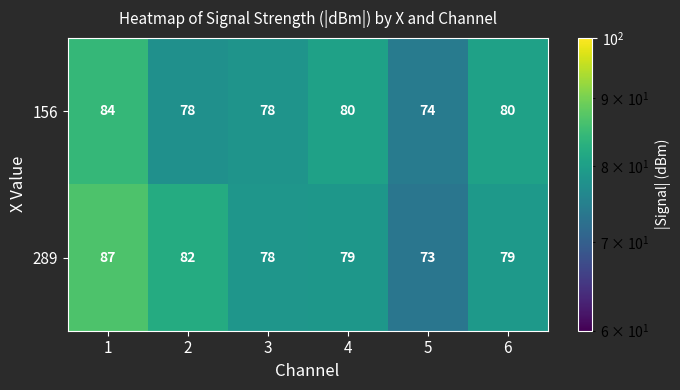

Read the 156 value at 1, to the nearest 5.

85